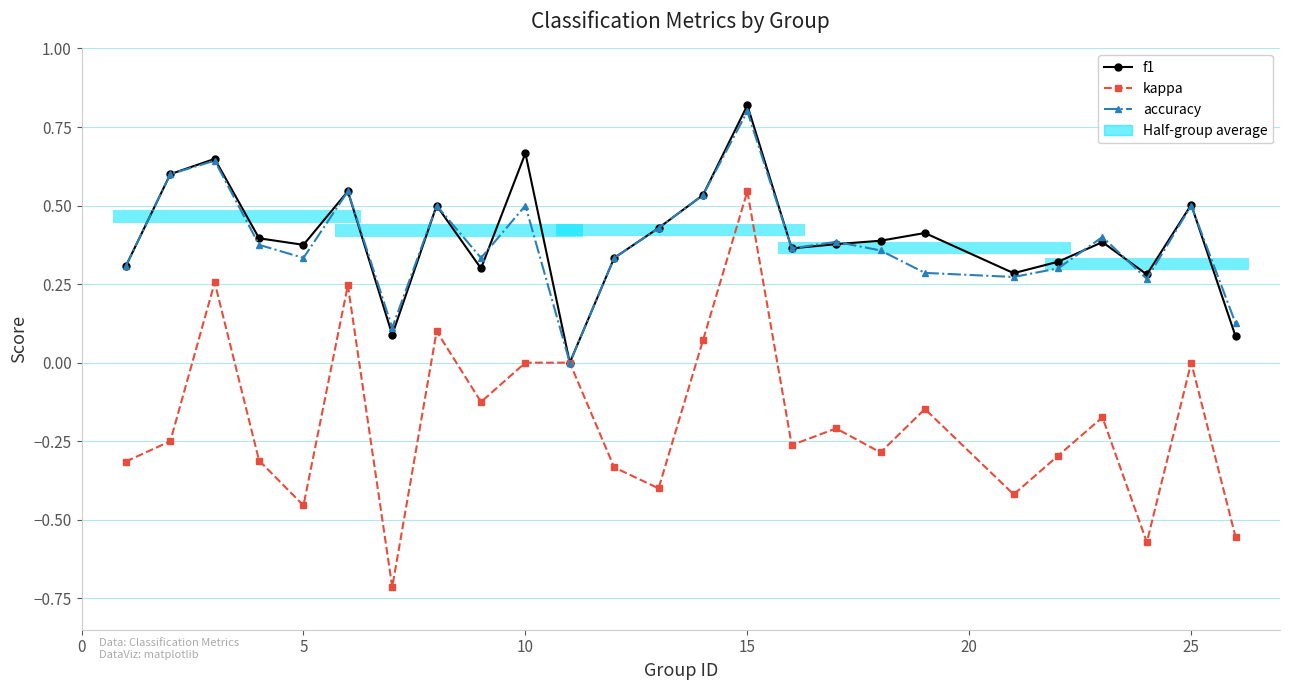

What is the minimum value shown in the chart?

-0.7